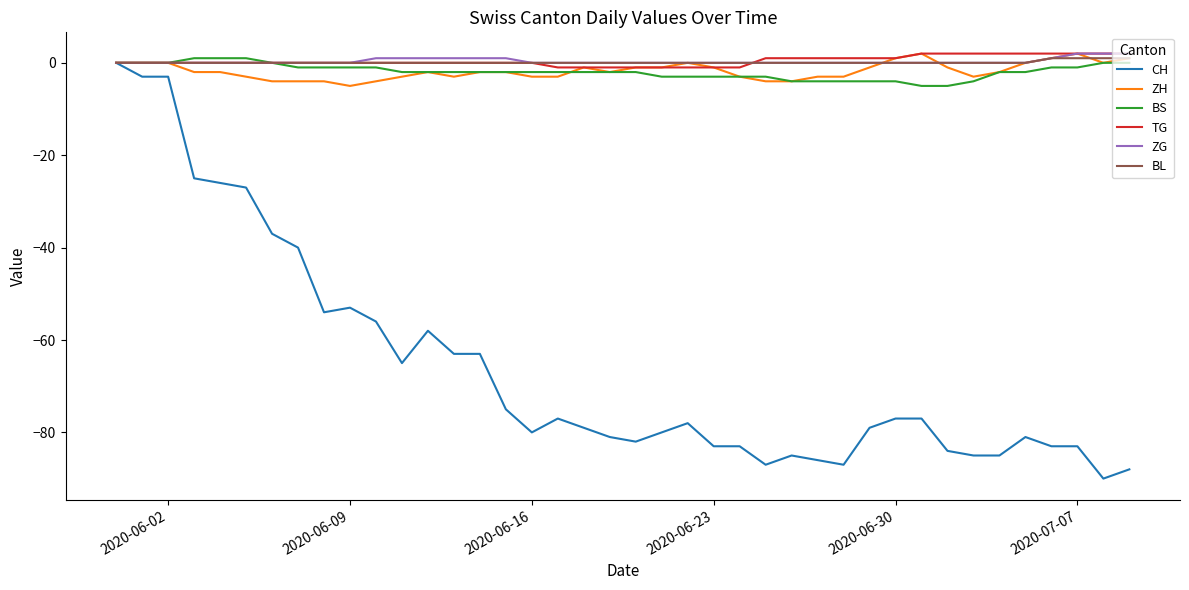

Which series has the widest spread of values?

CH